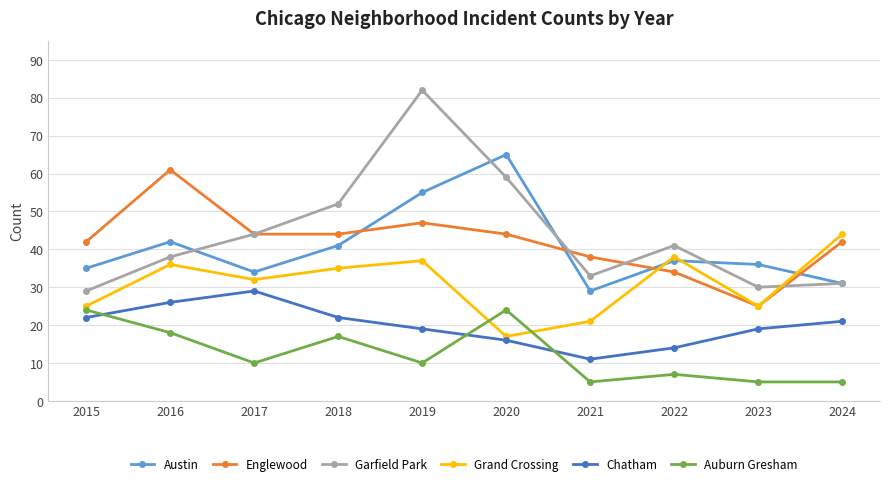

Which series has the largest total across all categories?

Garfield Park